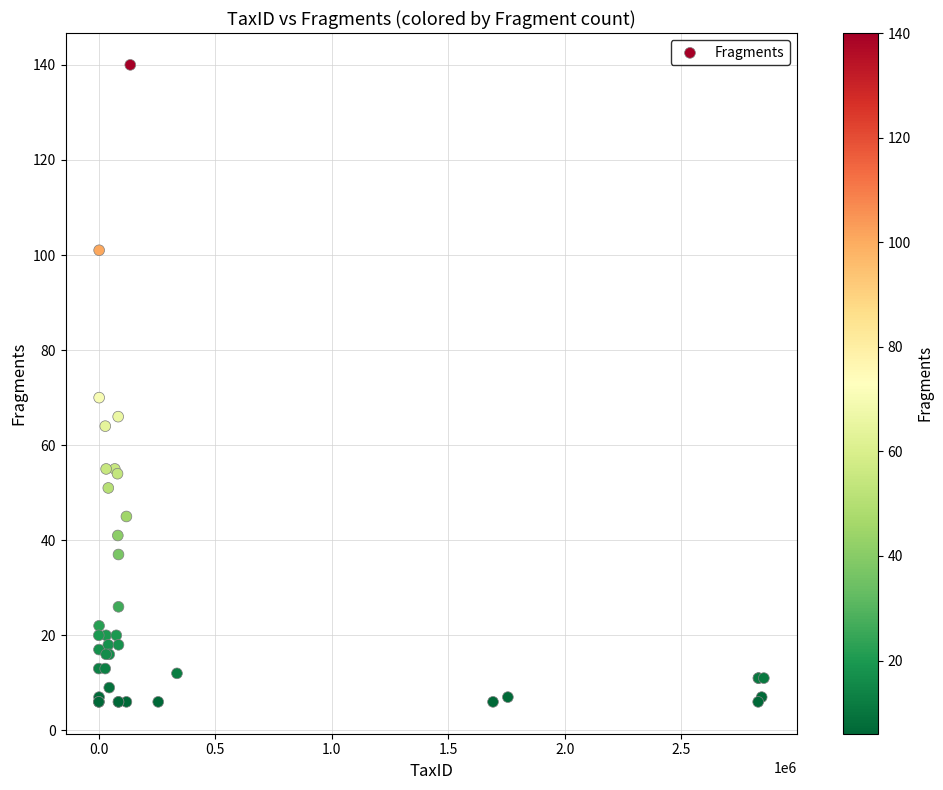

What Y value in the scatter plot is closest to 73?

70